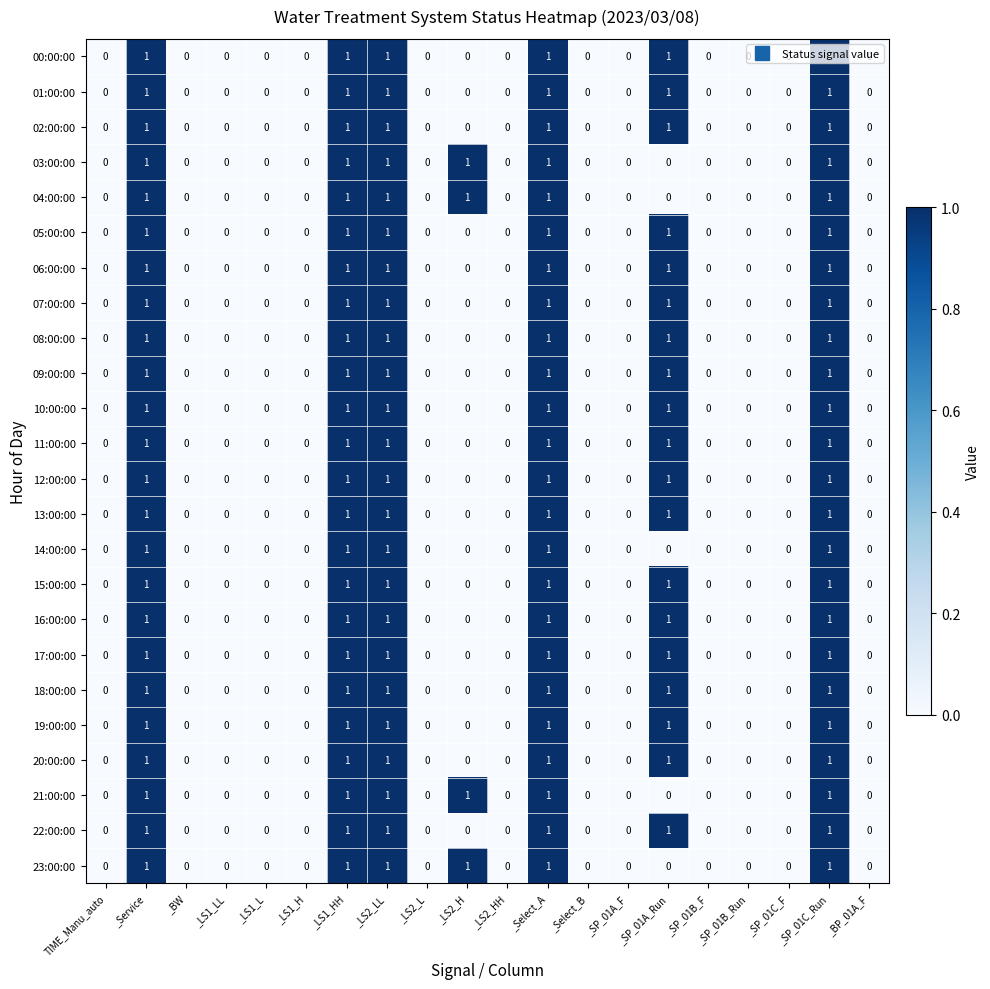

What is the sum of all 10:00:00 values?

6